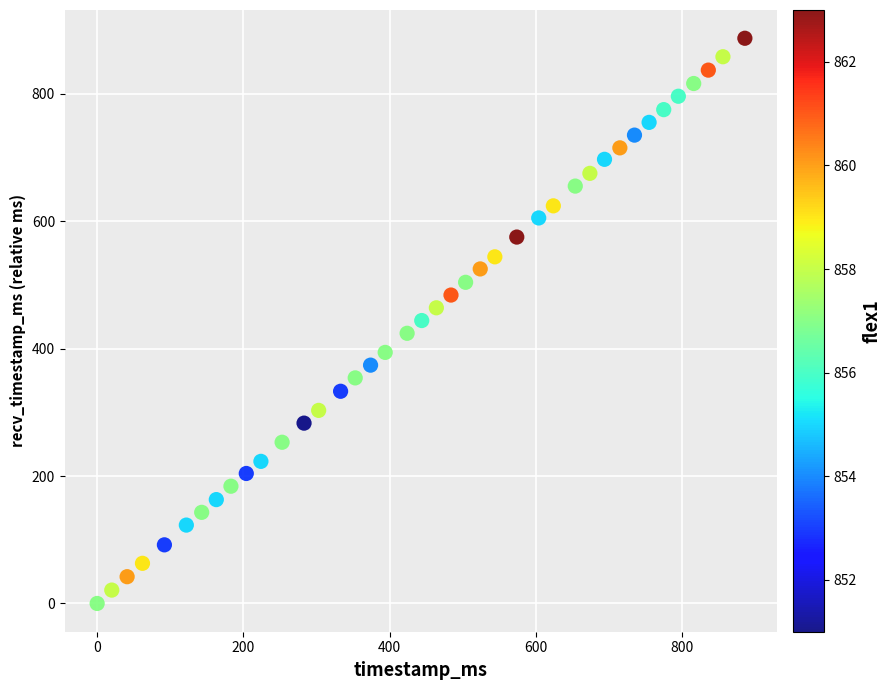

What is the range of X values (max minus min)?

886